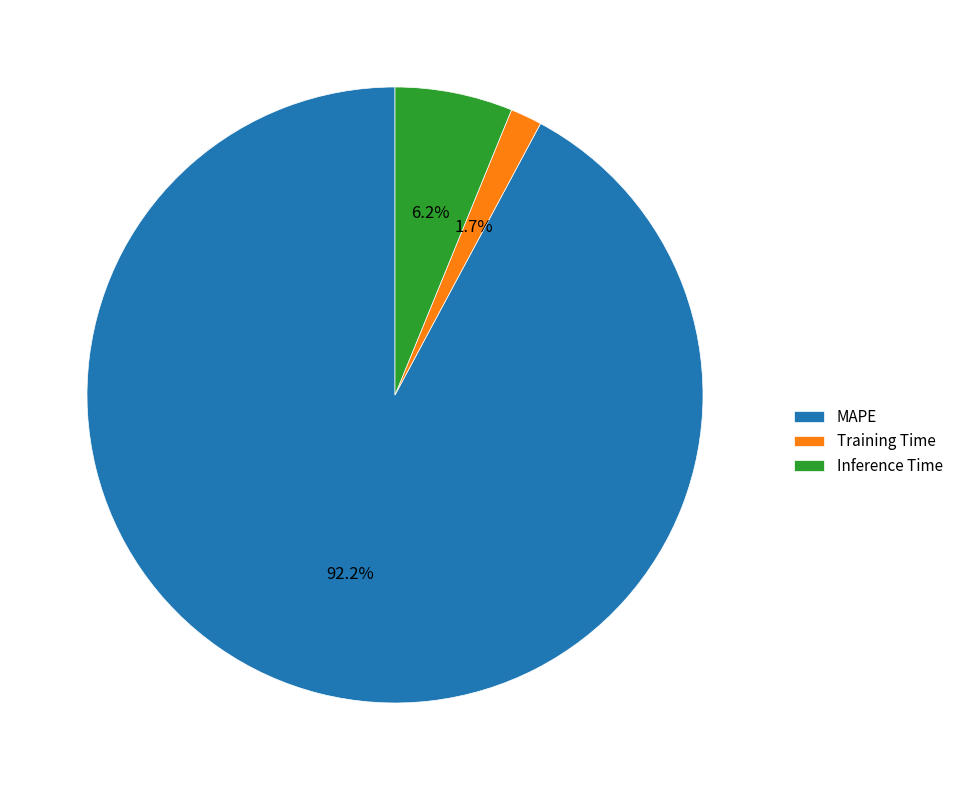

To the nearest percent, what is the average slice percentage?

33%